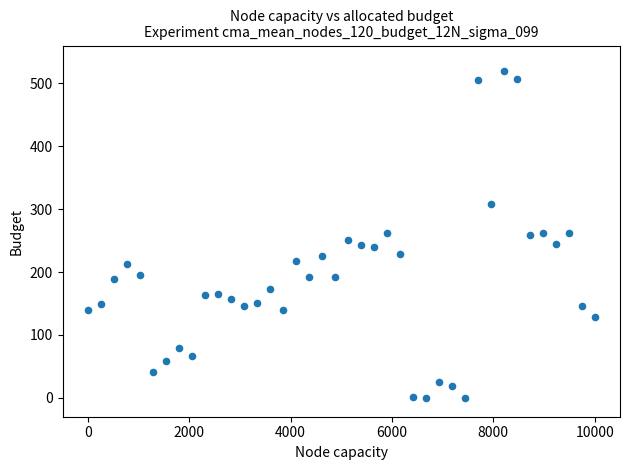

What is the range of Y values (max minus min)?

520.0